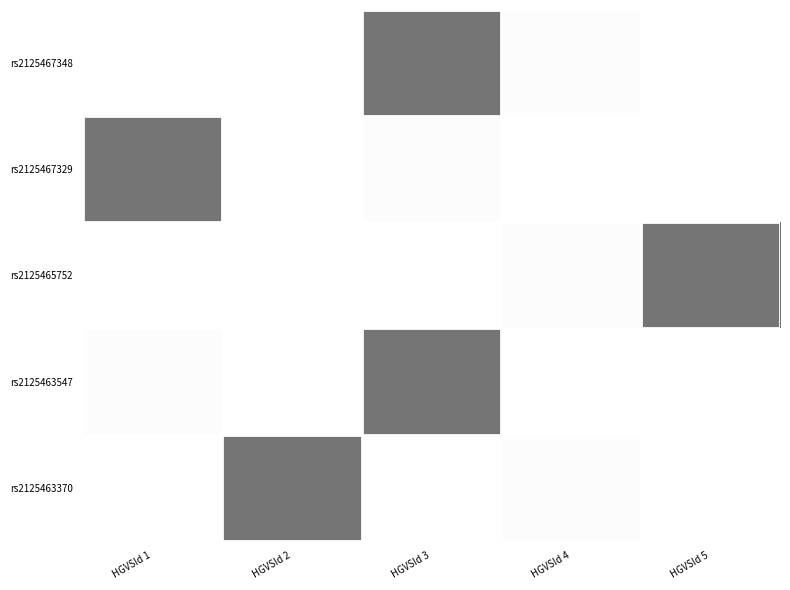

Reading left to right, list all the values displayed in this chart.

rs2125467348: HGVSId 1=1.0	HGVSId 2=1.0	HGVSId 3=0.5	HGVSId 4=1.0	HGVSId 5=1.0
rs2125467329: HGVSId 1=0.5	HGVSId 2=1.0	HGVSId 3=1.0	HGVSId 4=1.0	HGVSId 5=1.0
rs2125465752: HGVSId 1=1.0	HGVSId 2=1.0	HGVSId 3=1.0	HGVSId 4=1.0	HGVSId 5=0.5
rs2125463547: HGVSId 1=1.0	HGVSId 2=1.0	HGVSId 3=0.5	HGVSId 4=1.0	HGVSId 5=1.0
rs2125463370: HGVSId 1=1.0	HGVSId 2=0.5	HGVSId 3=1.0	HGVSId 4=1.0	HGVSId 5=1.0